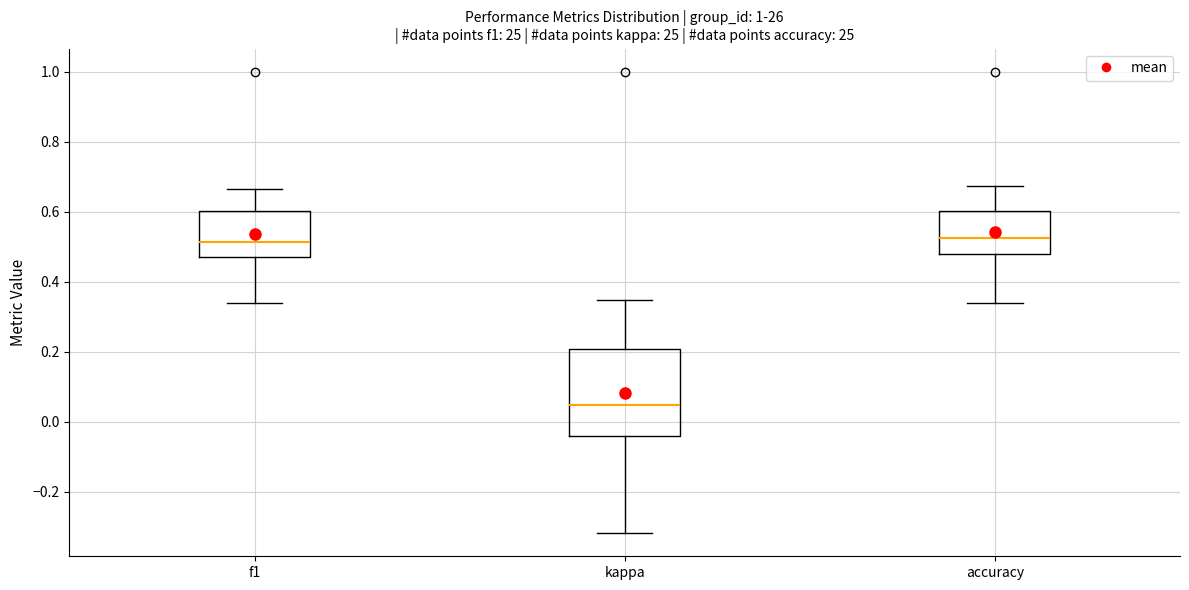

Reading left to right, transcribe this box plot: for each box, give where its median line is, the range the box spans, and where its two whiskers end, as read against the y-axis. The values are not printed on the chart, so give them approximately, as read against the axis.

f1: median 0.52, box 0.48 to 0.60, whiskers 0.34 to 0.66
kappa: median 0.04, box -0.04 to 0.20, whiskers -0.32 to 0.34
accuracy: median 0.52, box 0.48 to 0.60, whiskers 0.34 to 0.68